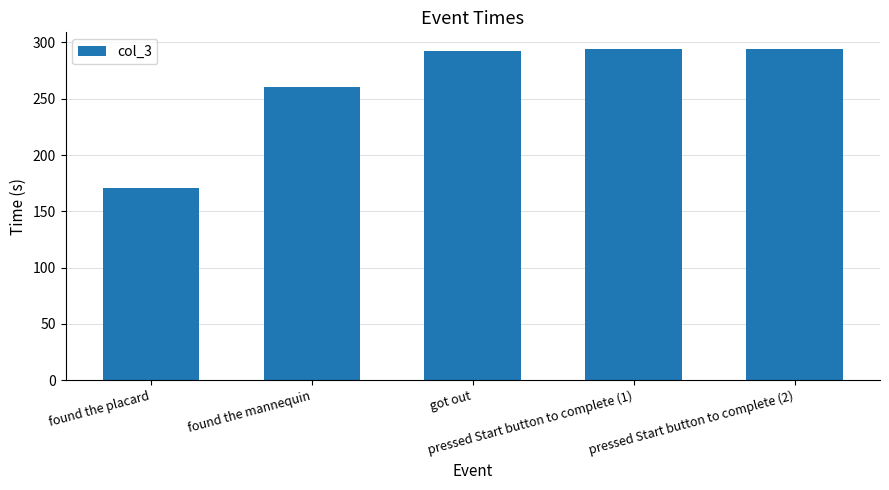

What is the smallest value displayed?

170.9